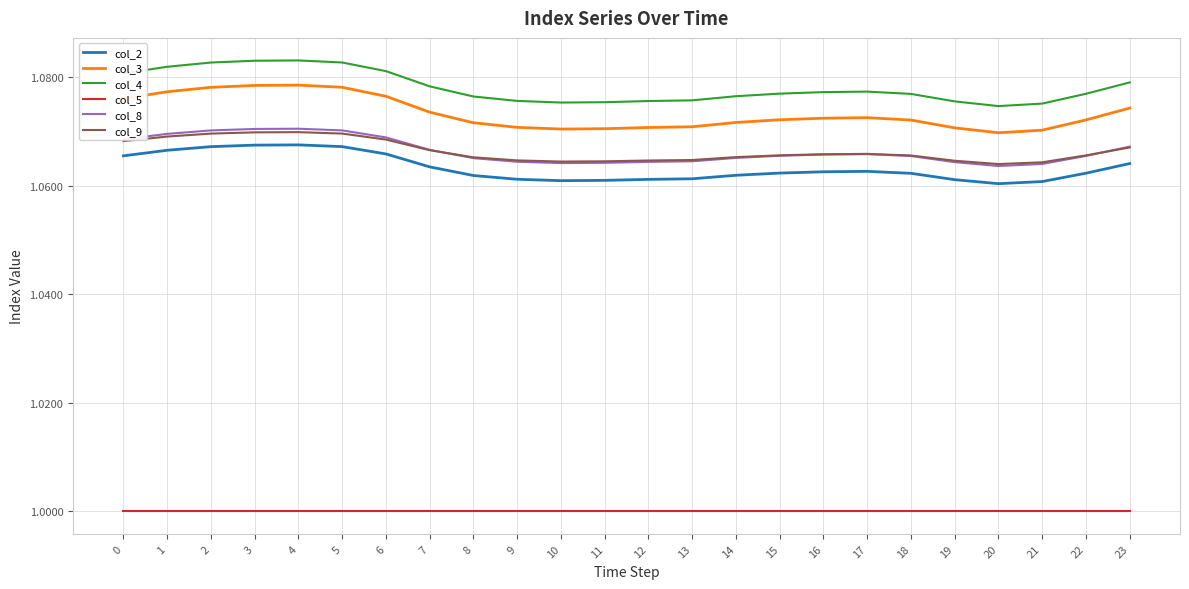

Is it true that col_5 equals 1.0 at 18?

True